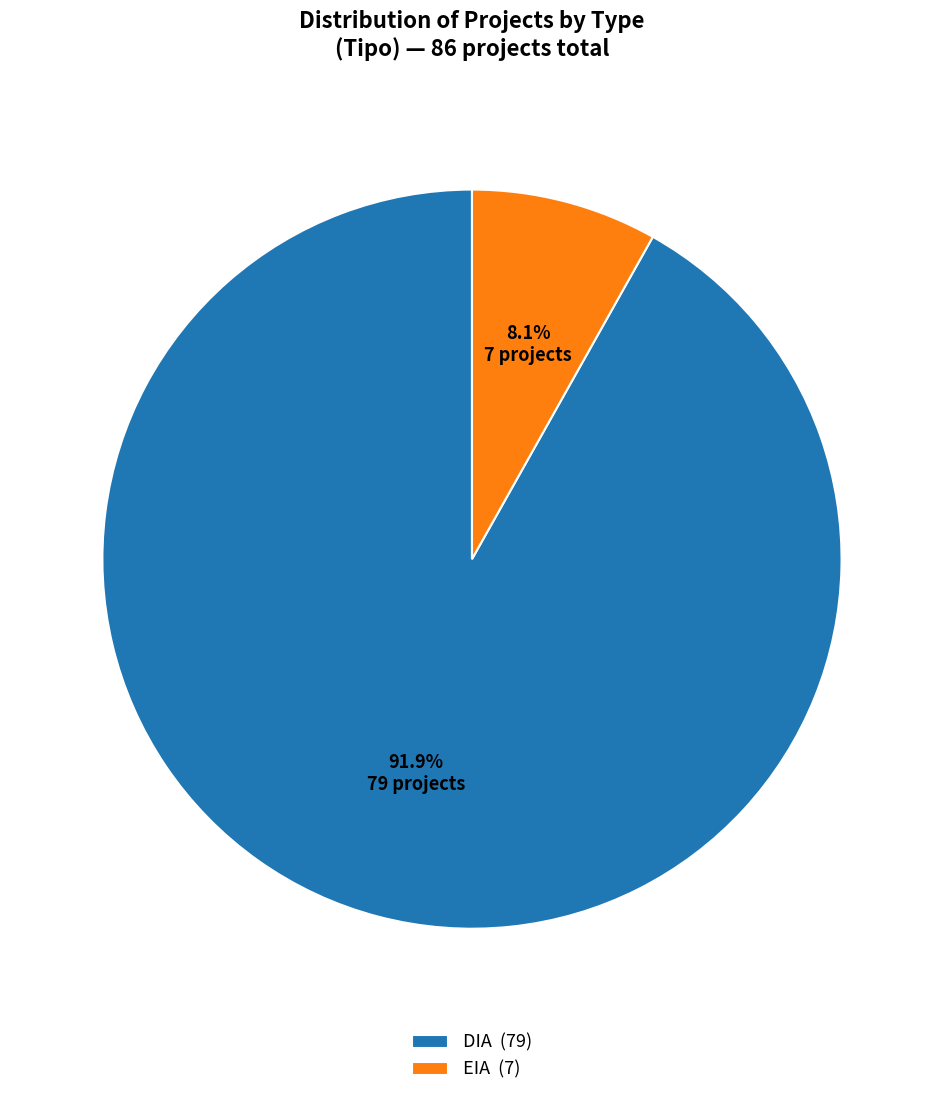

Rank the categories by value from lowest to highest.

EIA, DIA